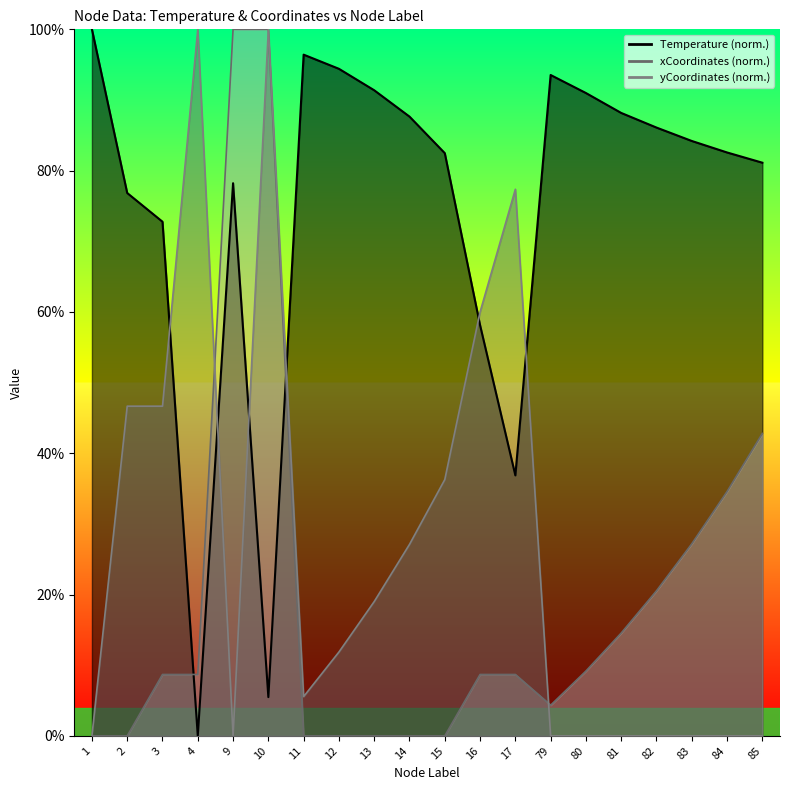

Where is the first local maximum for Temperature?

9